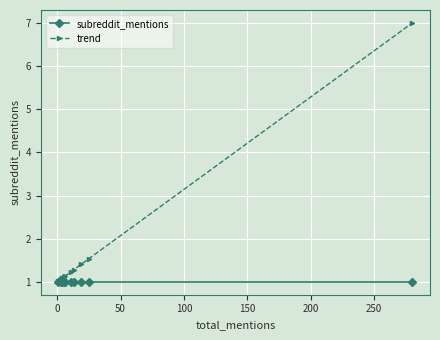

What is the value of the subreddit_mentions point at the 4th from the left?

1.0